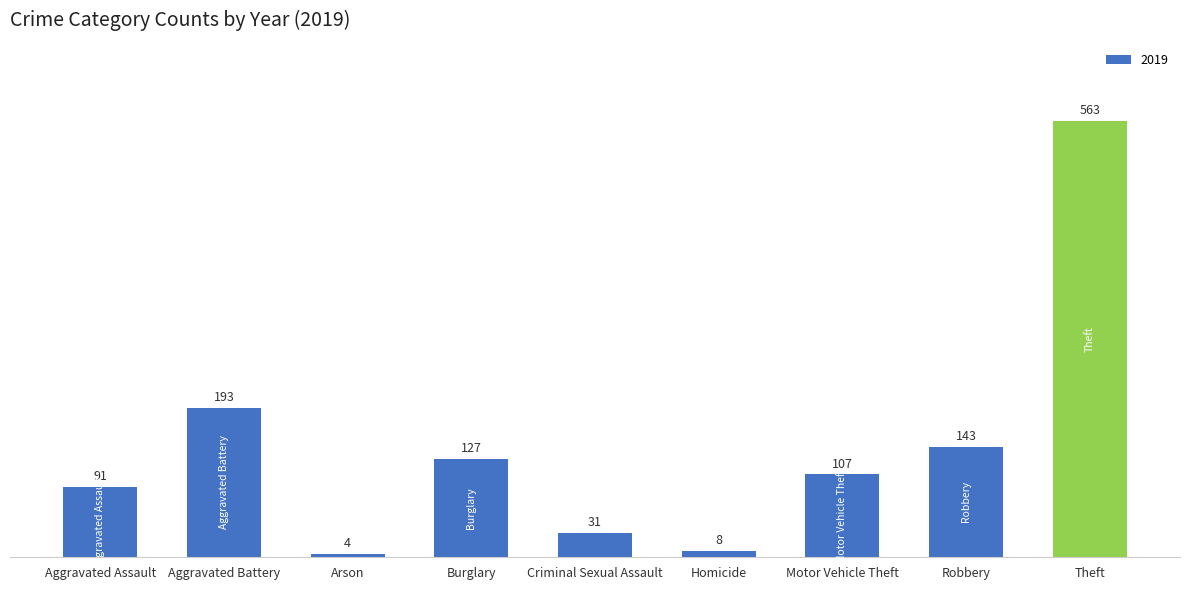

Rank the categories by value from lowest to highest.

Arson, Homicide, Criminal Sexual Assault, Aggravated Assault, Motor Vehicle Theft, Burglary, Robbery, Aggravated Battery, Theft